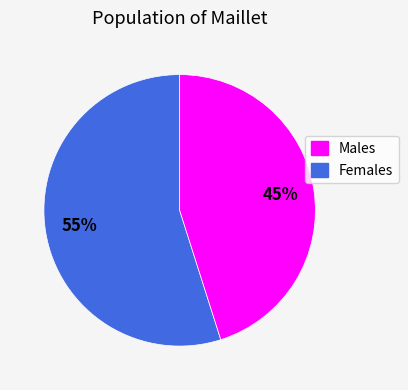

To the nearest percent, what is the difference between the largest and smallest slice percentages?

10%